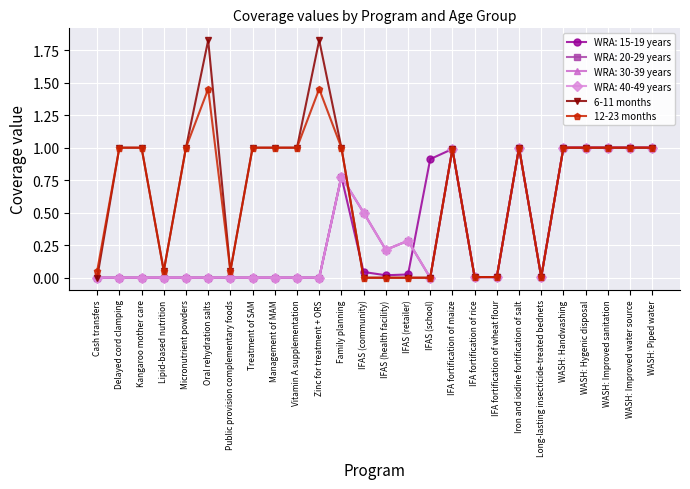

Where is 12-23 months nearest to the value 0?

IFAS (community)